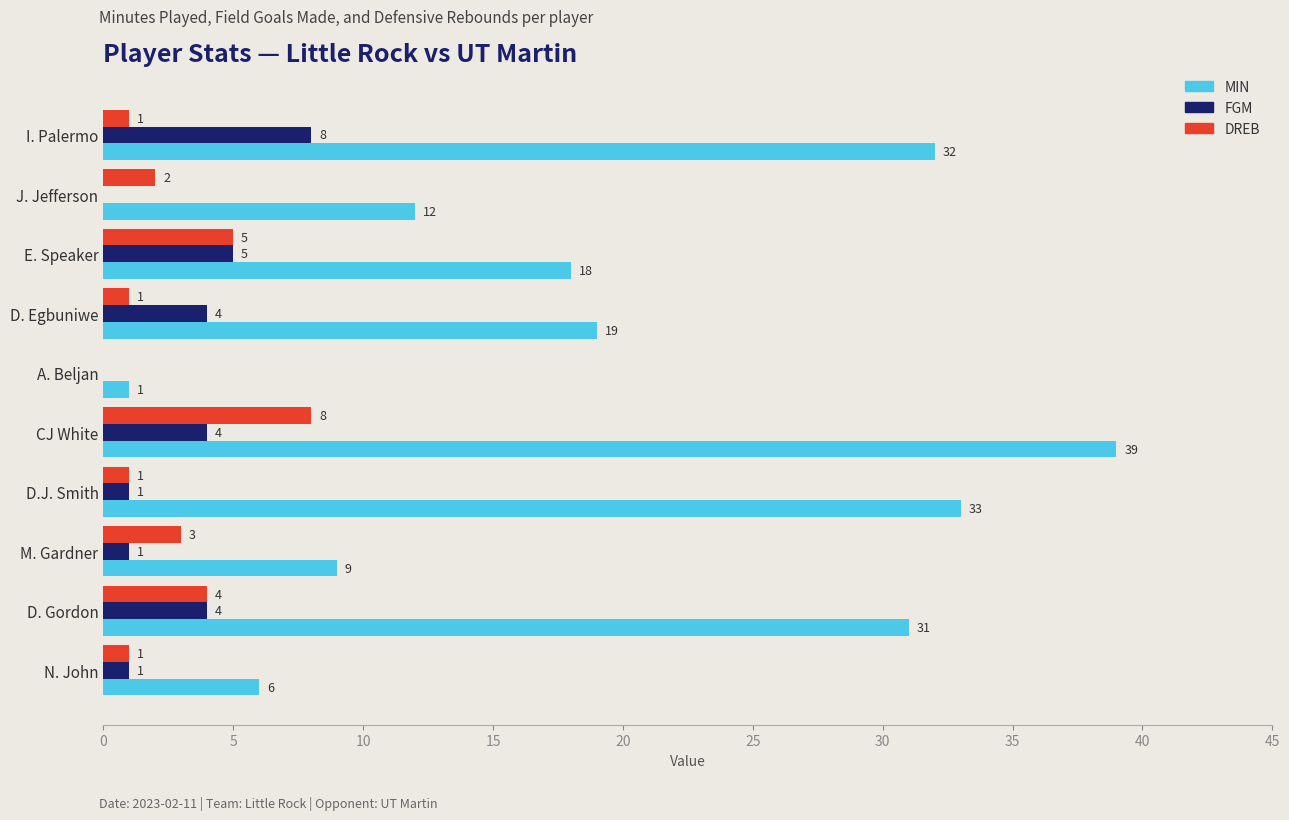

The DREB series shows 1 at I. Palermo. True or false?

True